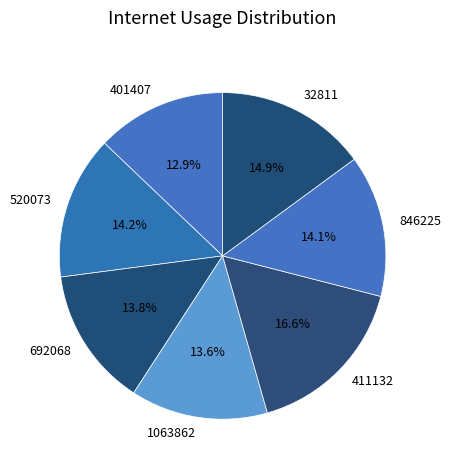

To the nearest percent, what is the combined percentage of 401407 and 32811?

28%